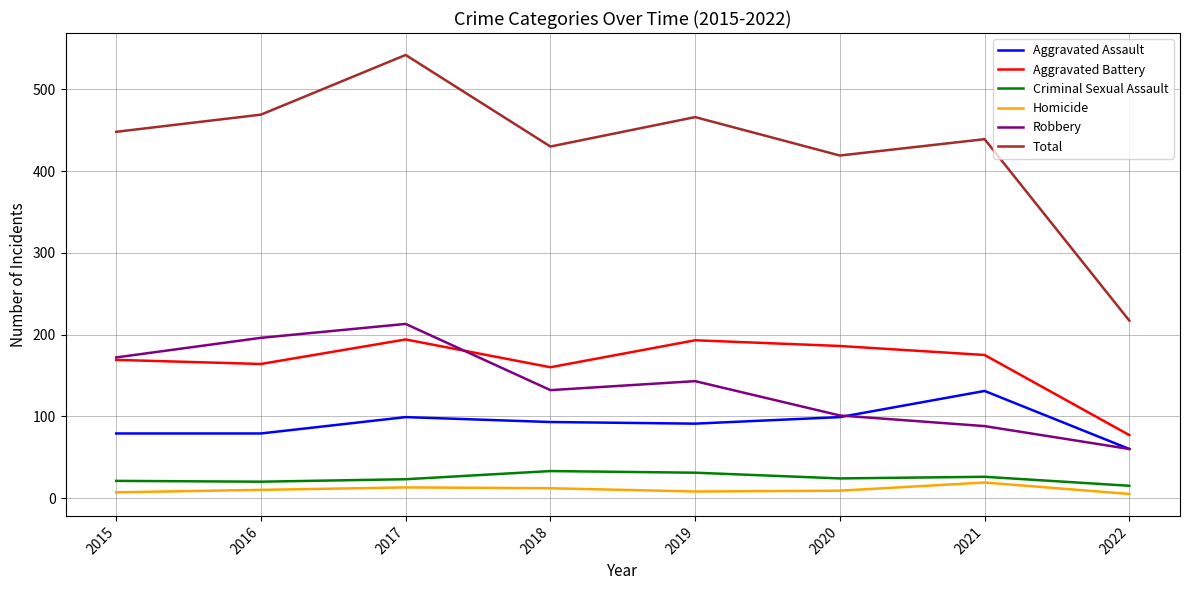

What are all the series names shown in the legend?

Aggravated Assault, Aggravated Battery, Criminal Sexual Assault, Homicide, Robbery, Total